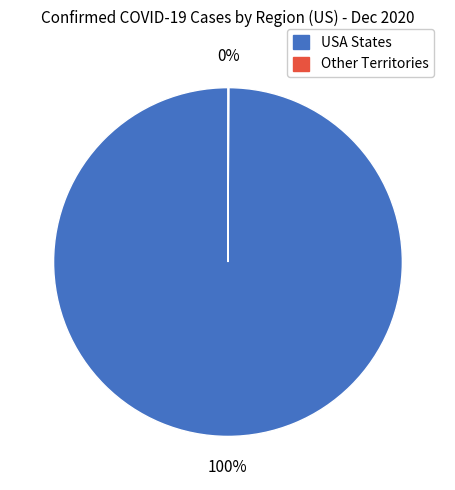

Is there any slice that represents more than half of the pie?

Yes